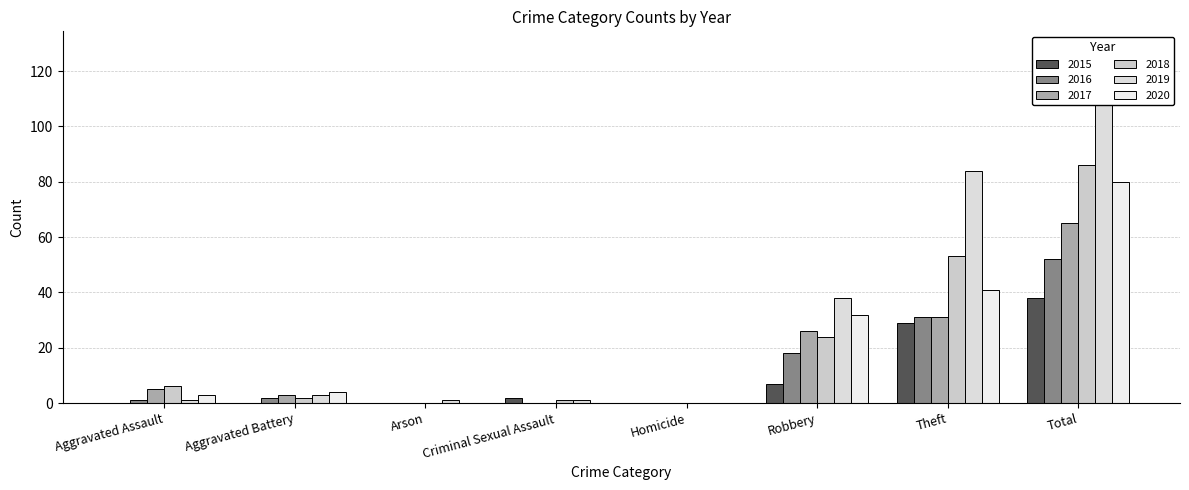

What are all the series names shown in the legend?

2015, 2016, 2017, 2018, 2019, 2020